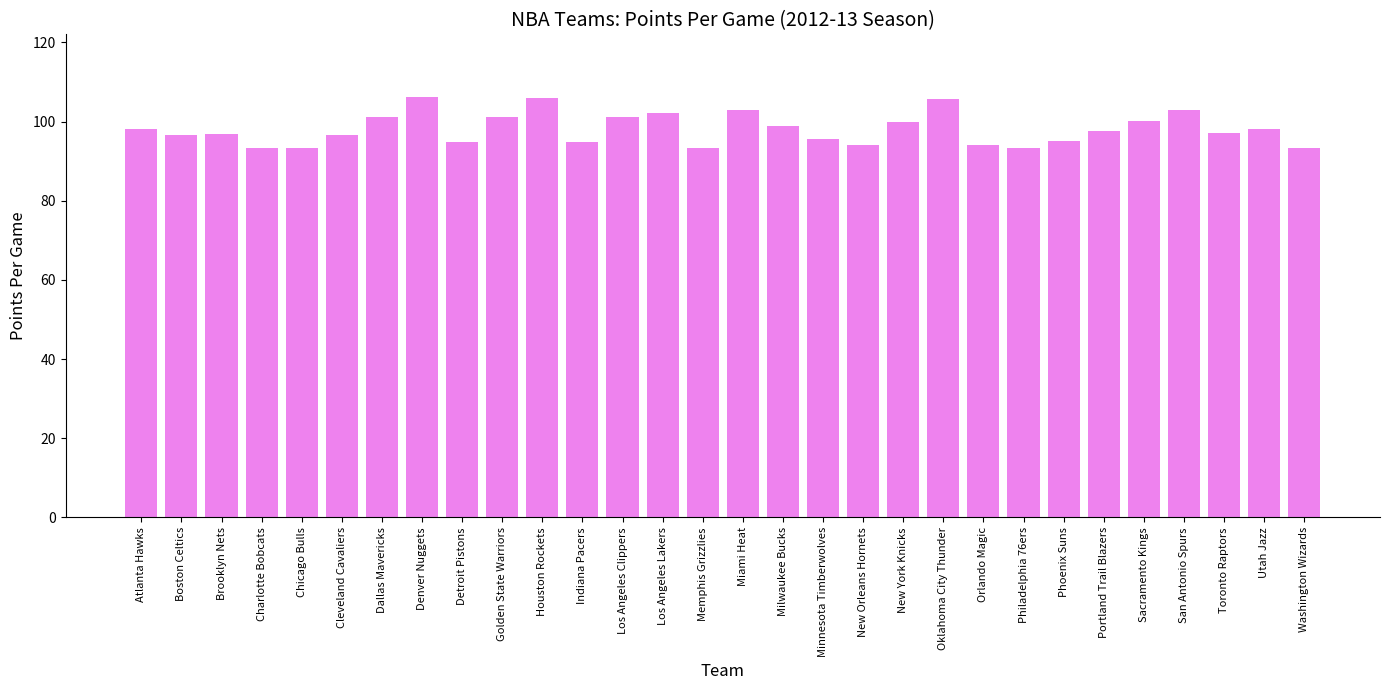

What is the ratio of the value at Cleveland Cavaliers to the value at Charlotte Bobcats?

1.0